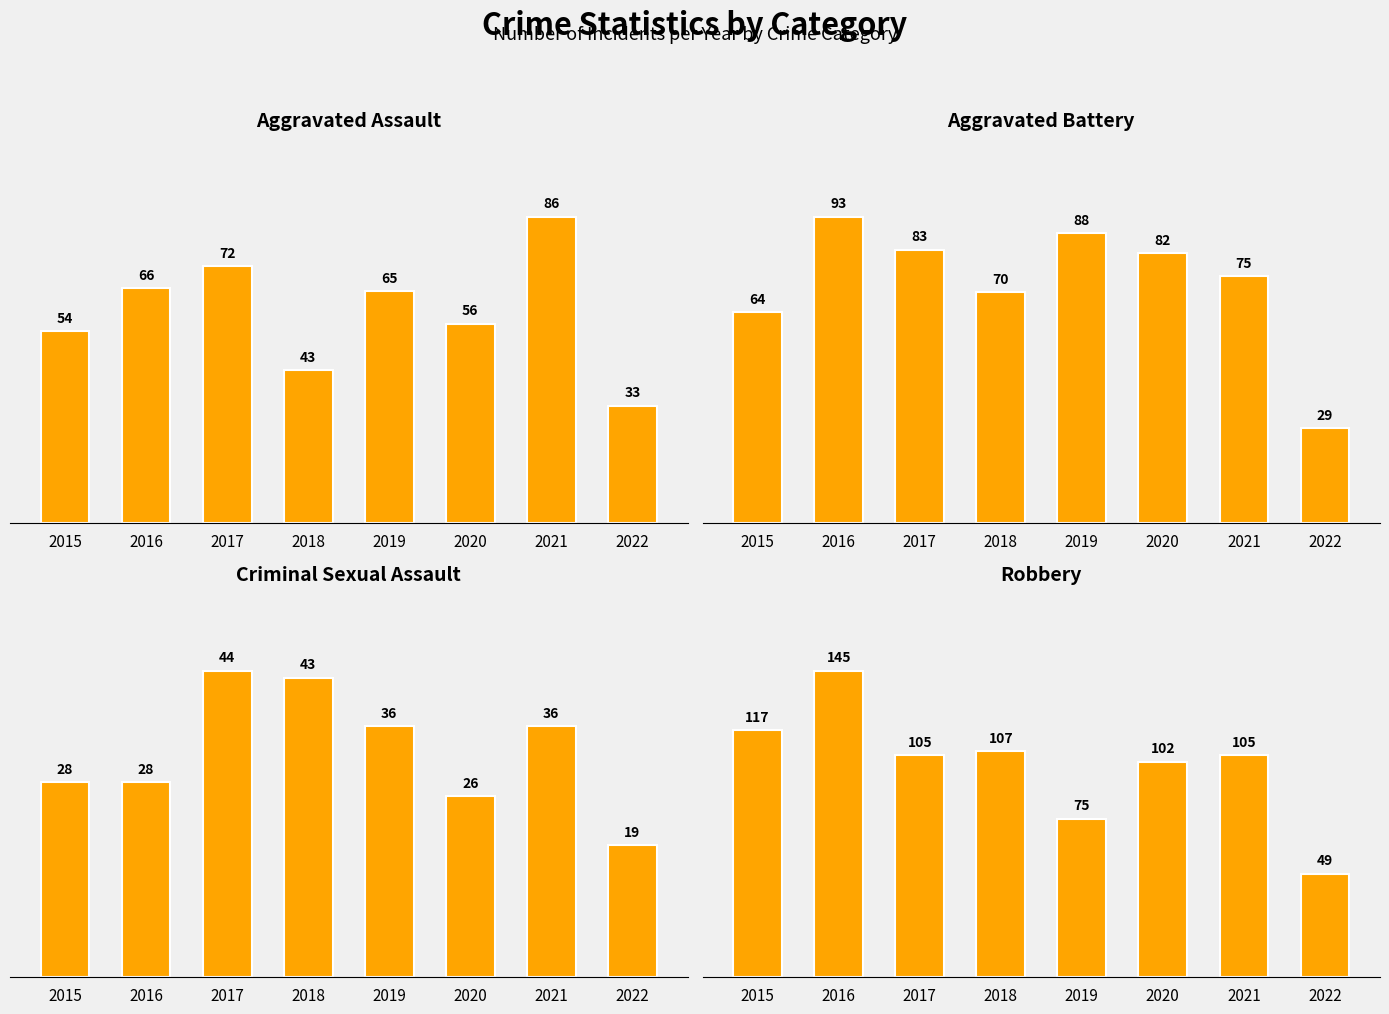

The Aggravated Battery series shows 30 at 2017. True or false?

False